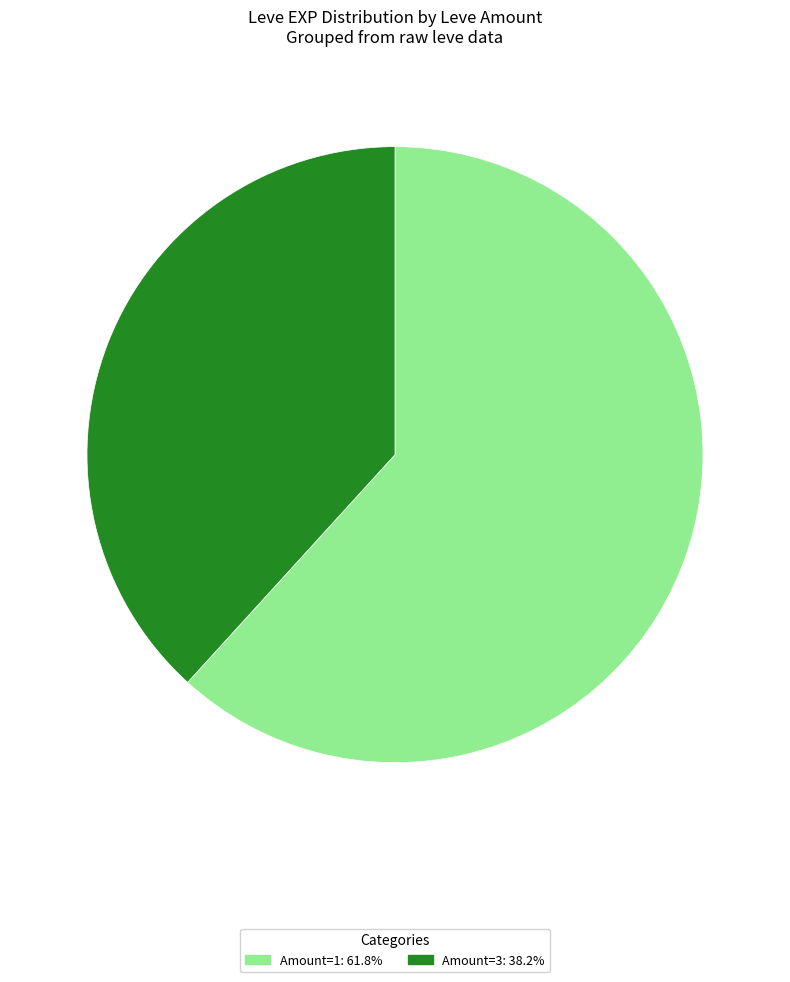

Is there a majority slice in this chart?

Yes